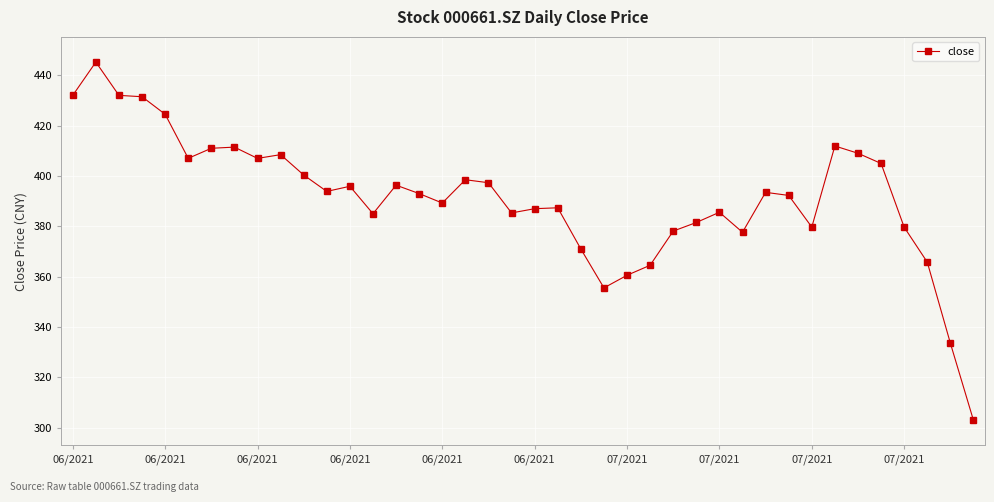

What is the value of the 36th point from the left?

405.0